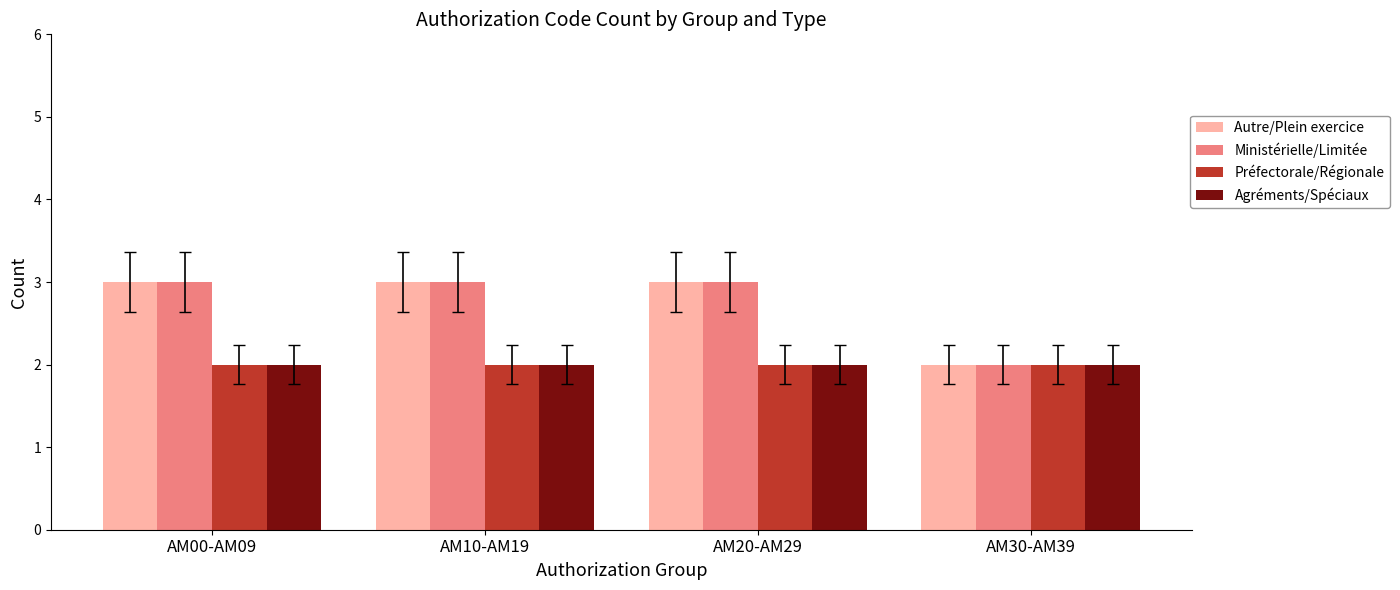

What is the total value across all series at AM10-AM19?

10